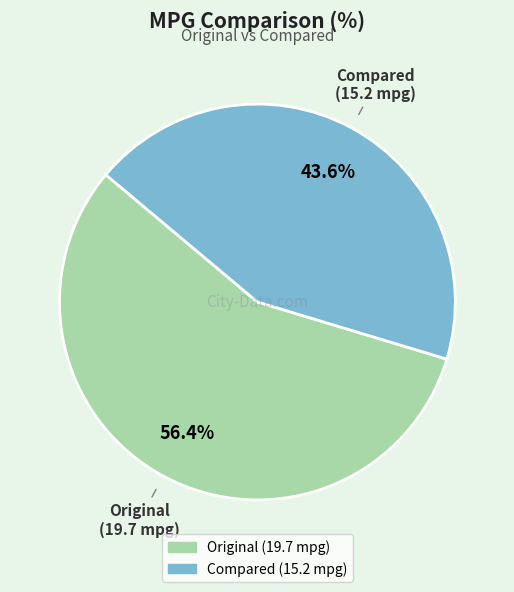

What is the ratio of the value at Original to the value at Compared?

1.3